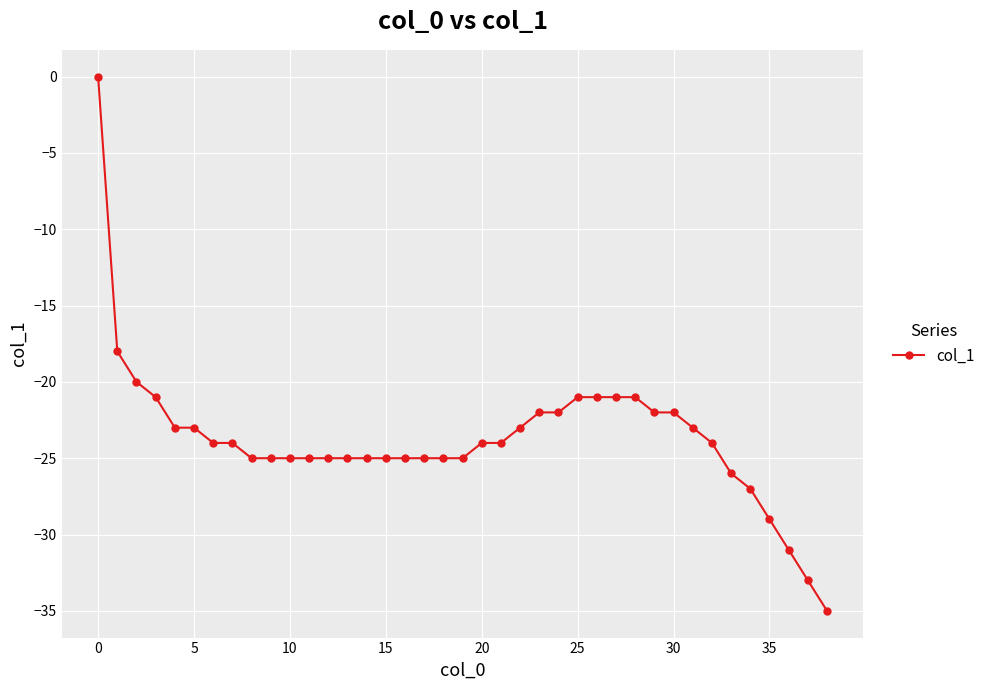

What is the difference between the maximum and minimum values?

35